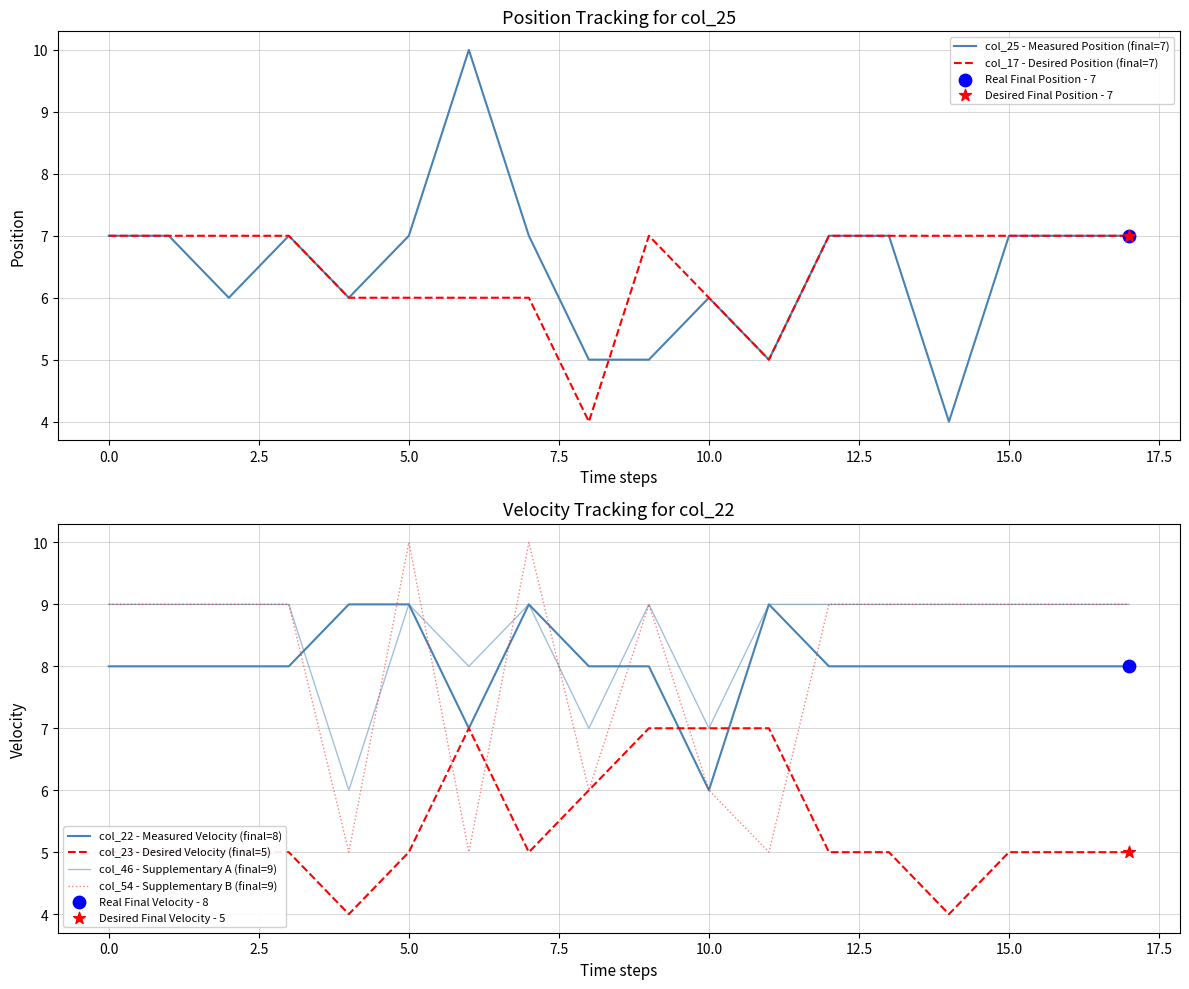

Which series contains the highest Y value?

col_25 - Measured Position (final=7)